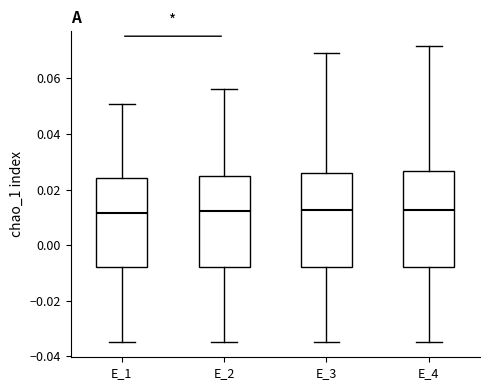

Reading left to right, transcribe this box plot: for each box, give where its median line is, the range the box spans, and where its two whiskers end, as read against the y-axis. The values are not printed on the chart, so give them approximately, as read against the axis.

E_1: median 0.012, box -0.008 to 0.024, whiskers -0.034 to 0.050
E_2: median 0.012, box -0.008 to 0.024, whiskers -0.034 to 0.056
E_3: median 0.012, box -0.008 to 0.026, whiskers -0.034 to 0.070
E_4: median 0.012, box -0.008 to 0.026, whiskers -0.034 to 0.072